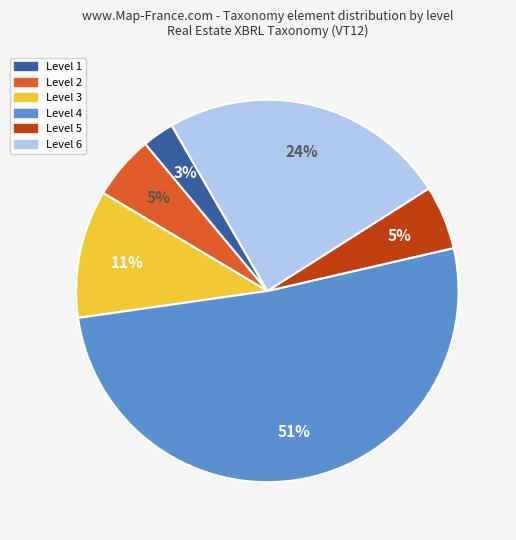

To the nearest percent, what is the average slice percentage?

17%